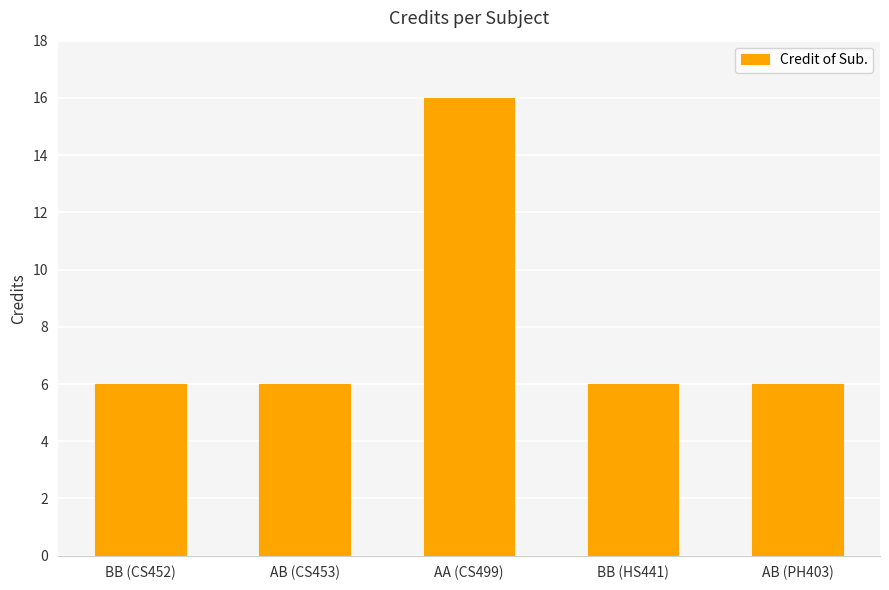

Approximately how many times larger is the value at AA (CS499) compared to BB (HS441)?

2.7